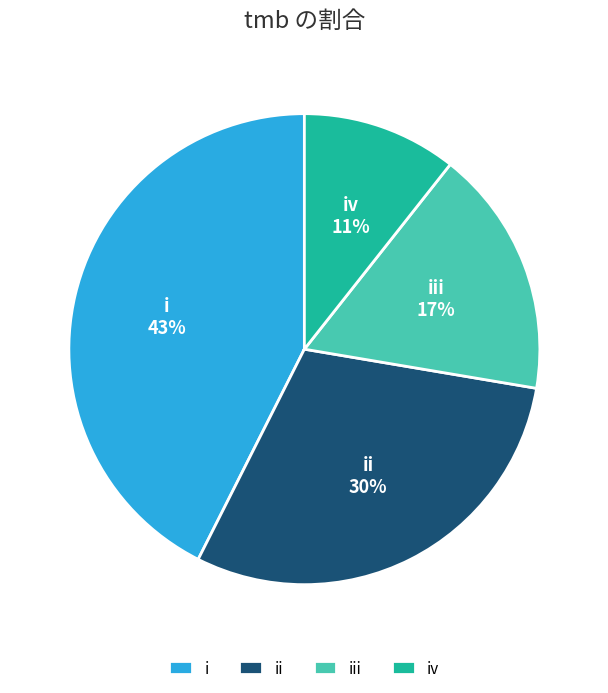

Combined, do iv and iii account for over 50%?

No